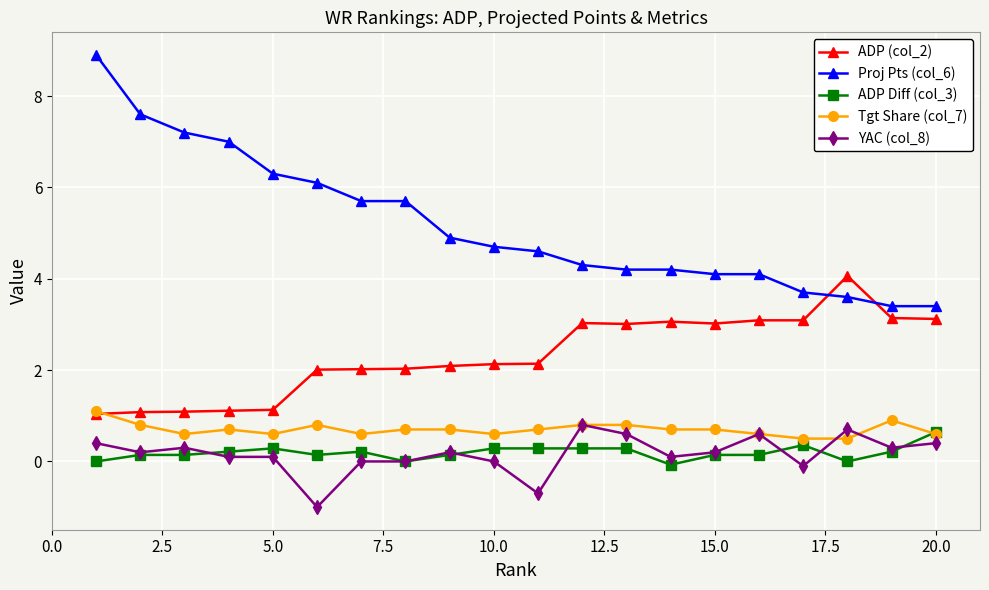

True or false: Tgt Share (col_7) and Proj Pts (col_6) cross at least once.

False